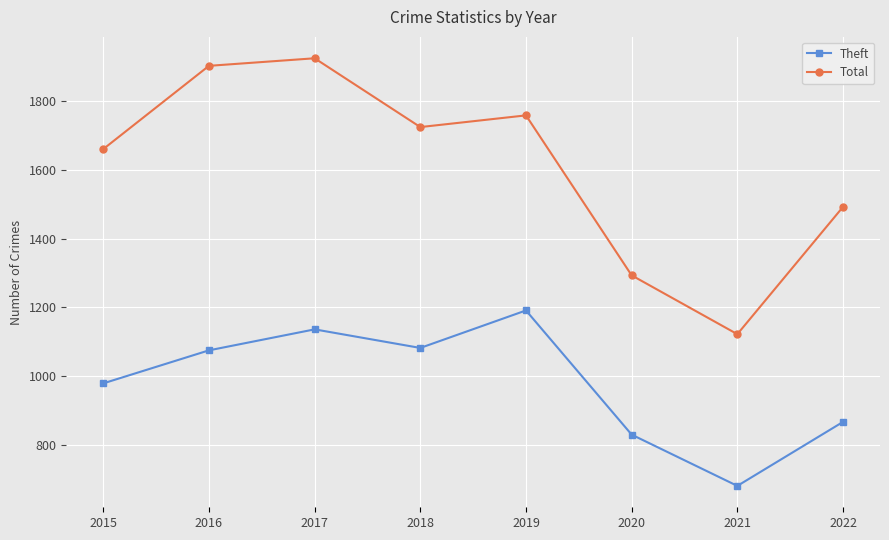

At which category is the sum across all series the highest?

2017